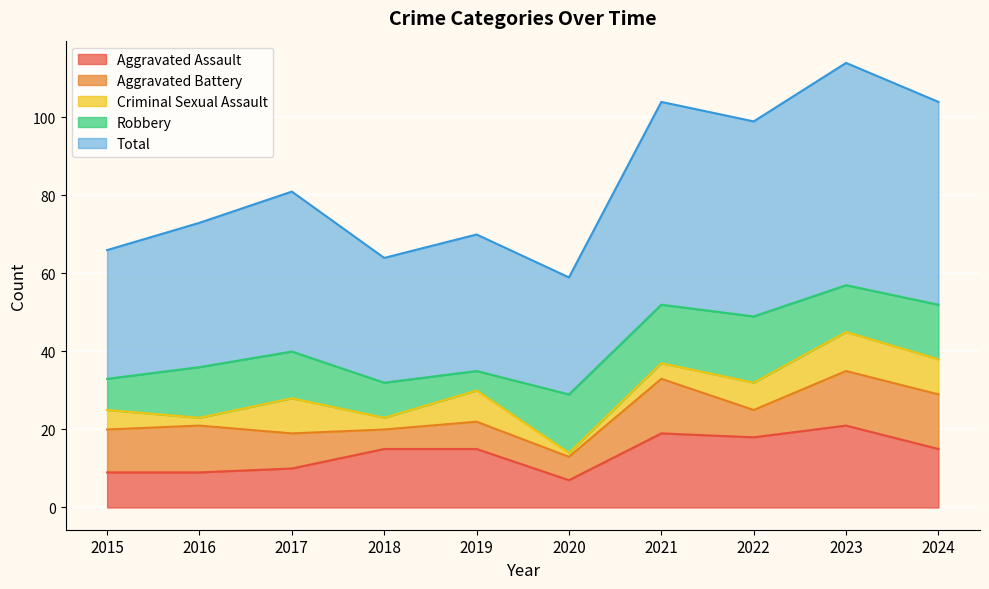

Rank the series by their maximum value, from lowest to highest.

Criminal Sexual Assault, Aggravated Battery, Robbery, Aggravated Assault, Total